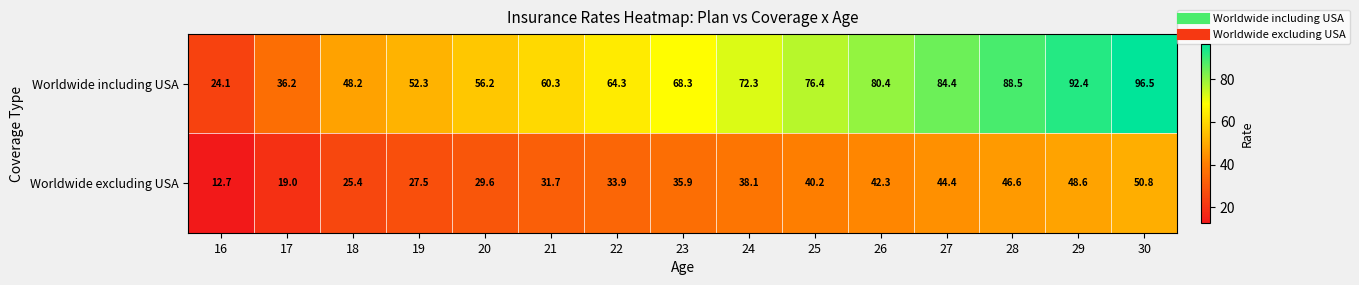

Where is Worldwide including USA nearest to the value 60?

21